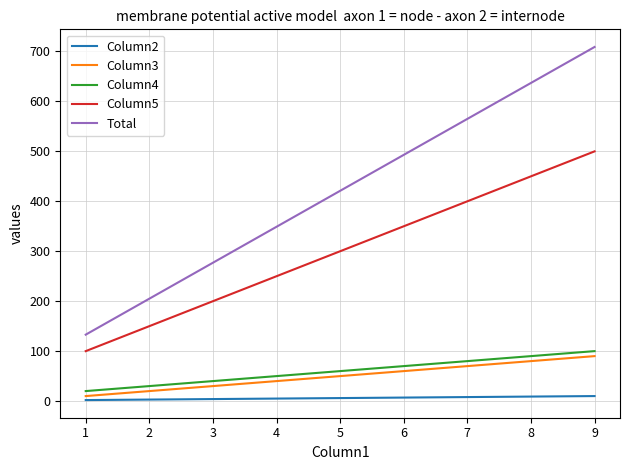

What is the maximum value shown in the chart?

709